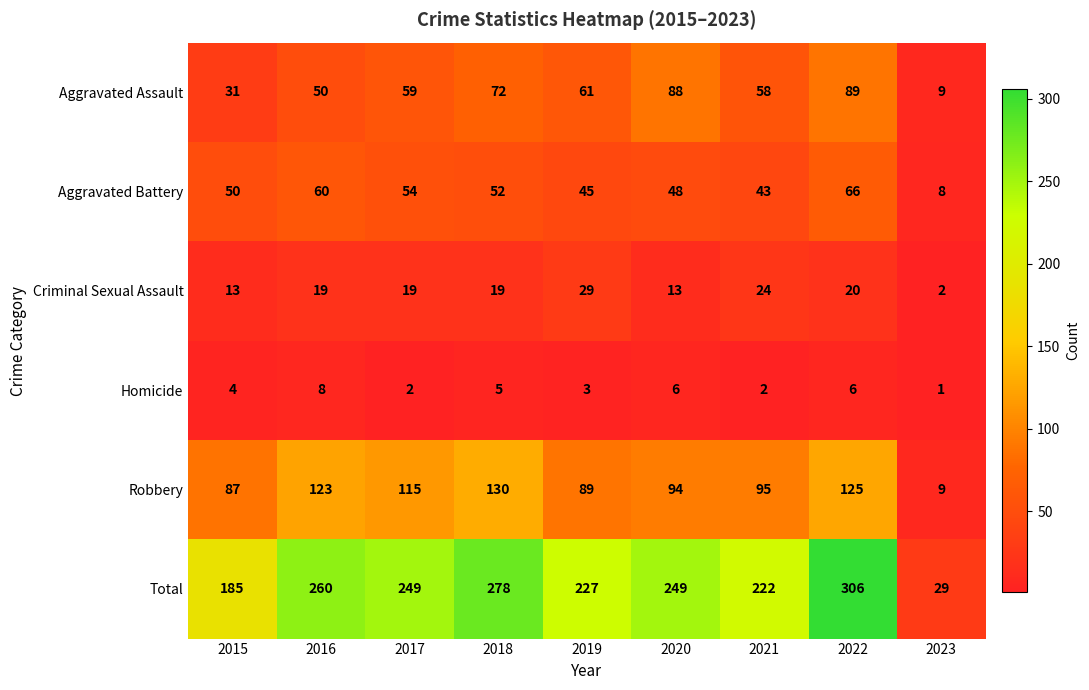

Between 2018 and 2023, which series saw the biggest shift?

Total